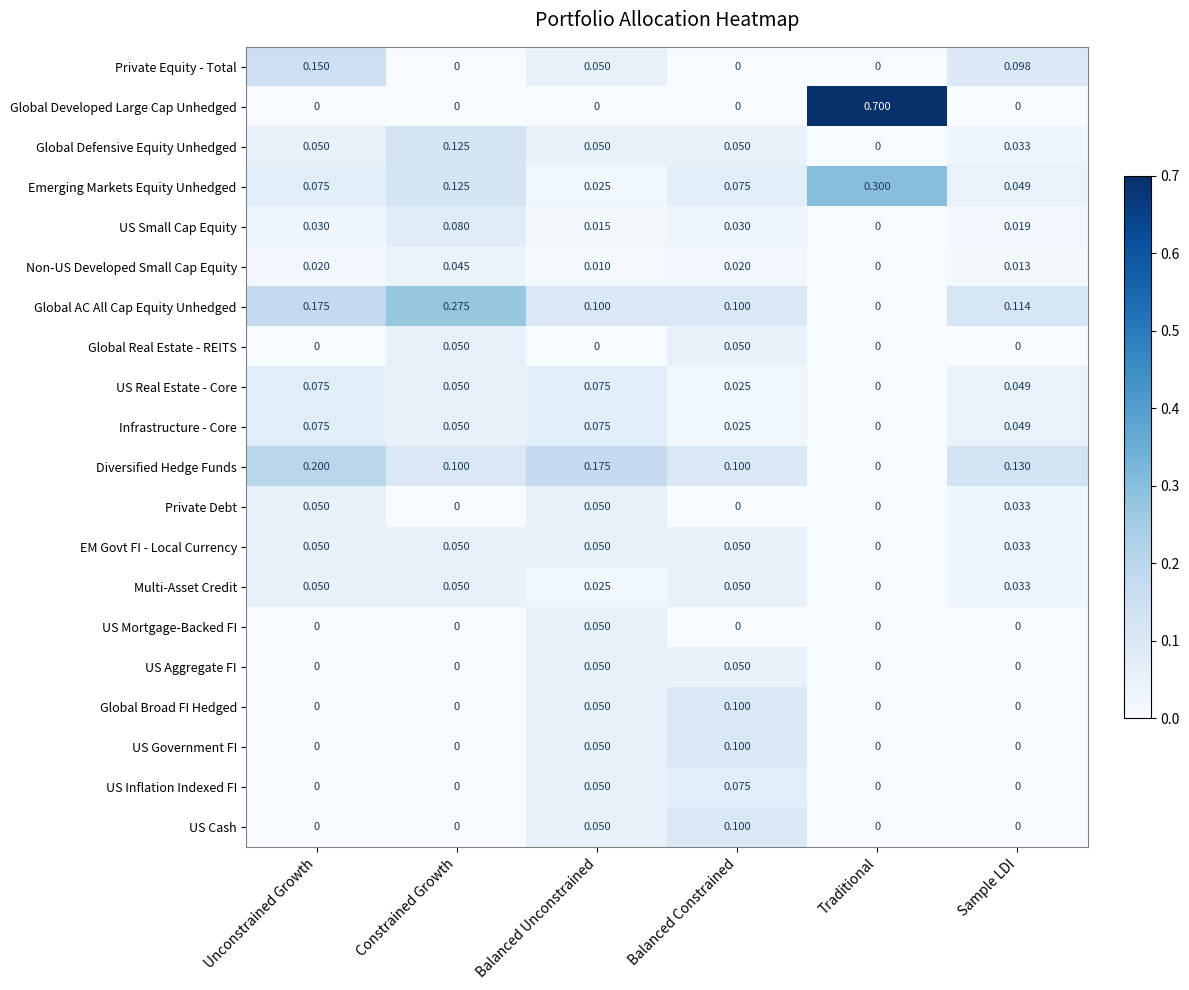

Which series has the largest total across all categories?

Global AC All Cap Equity Unhedged